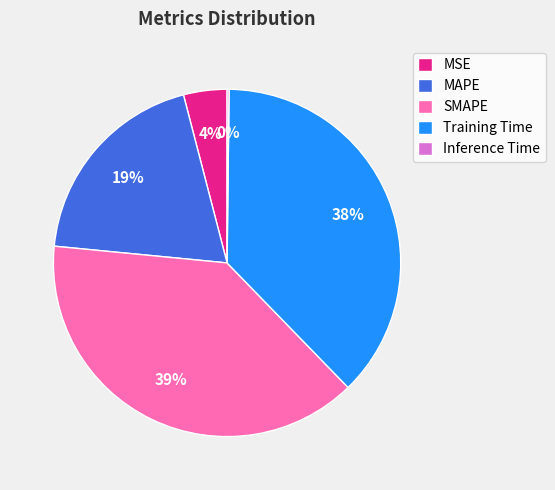

Combined, do MSE and Training Time account for over 50%?

No